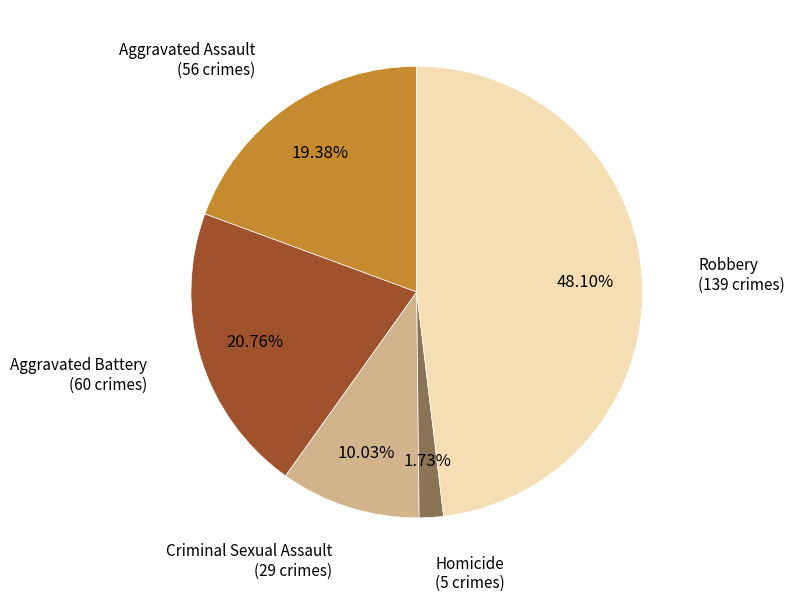

To the nearest percent, what is the difference between the largest and smallest slice percentages?

46%